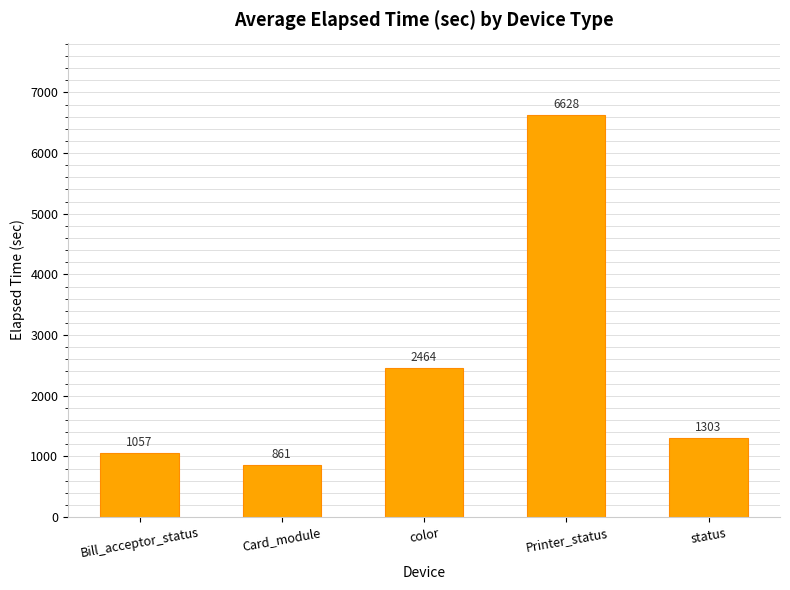

What is the sum of the values at color and Bill_acceptor_status?

3521